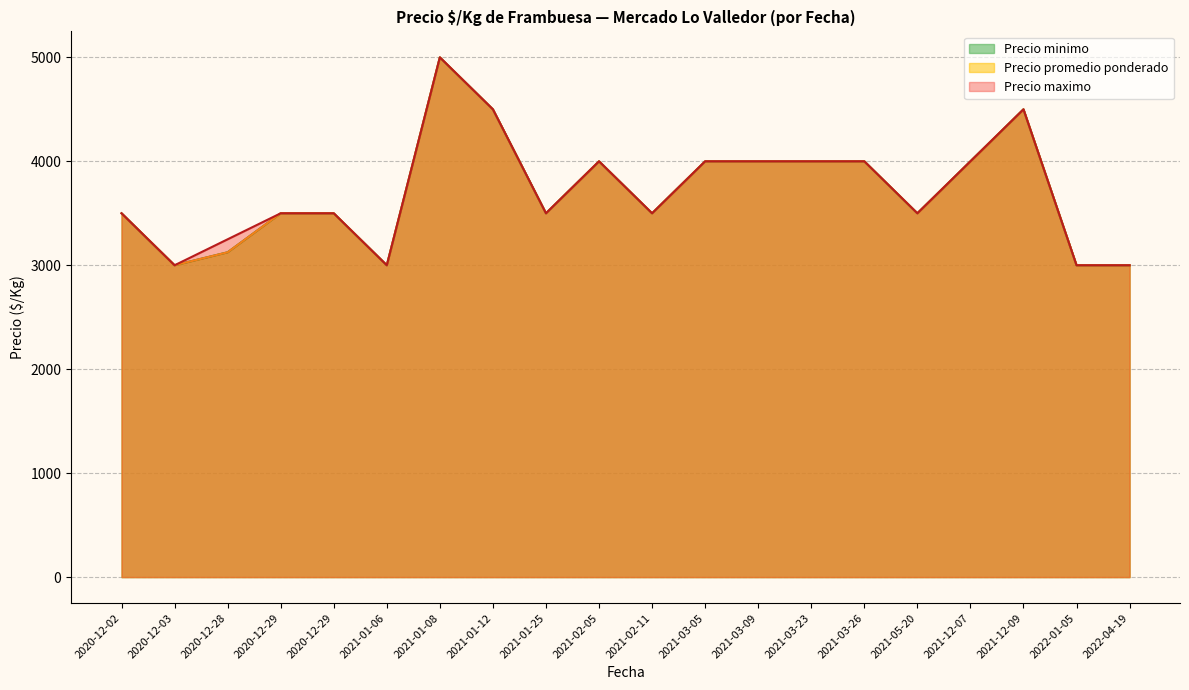

How many data points in Precio minimo are above 3500?

9